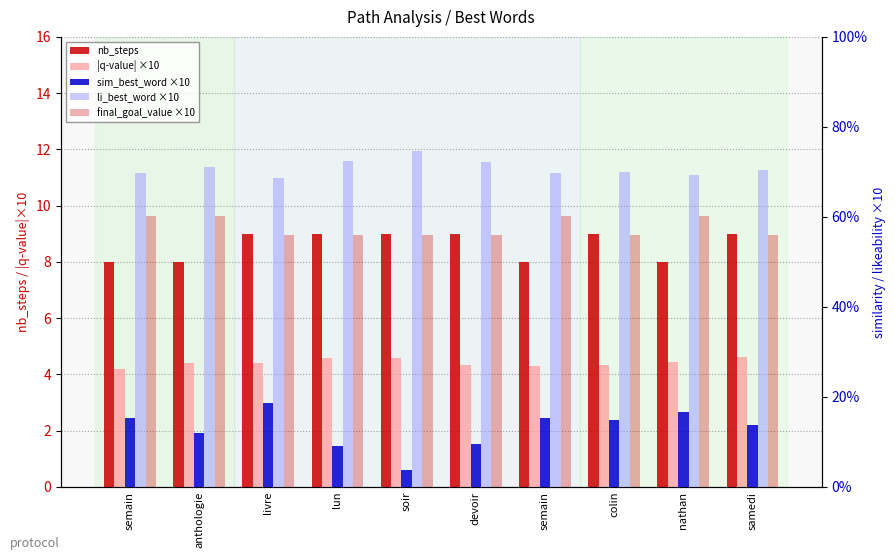

At how many categories does at least one series exceed 0?

10